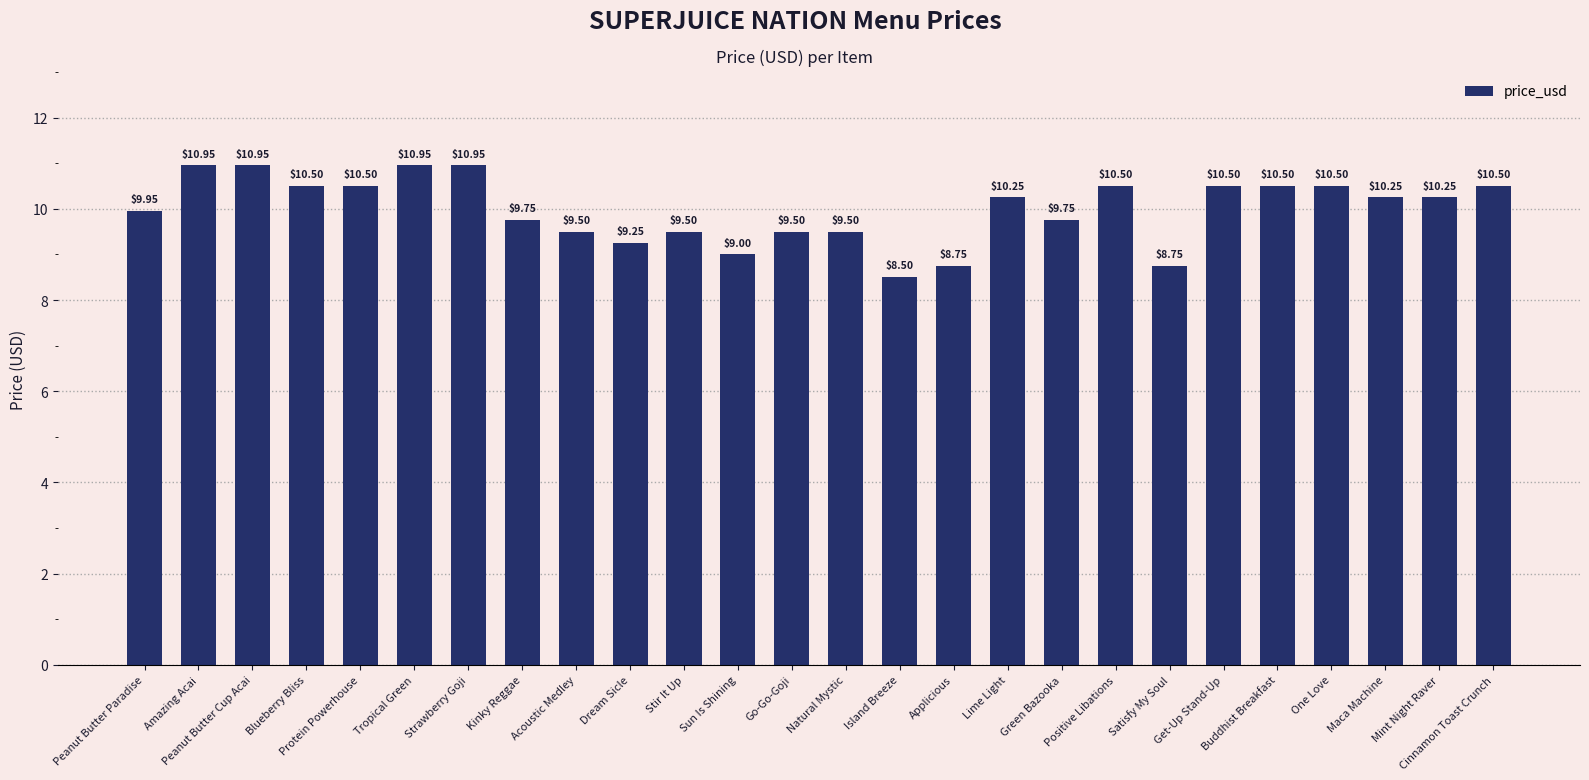

What is the label of the 23rd bar from the right?

Blueberry Bliss